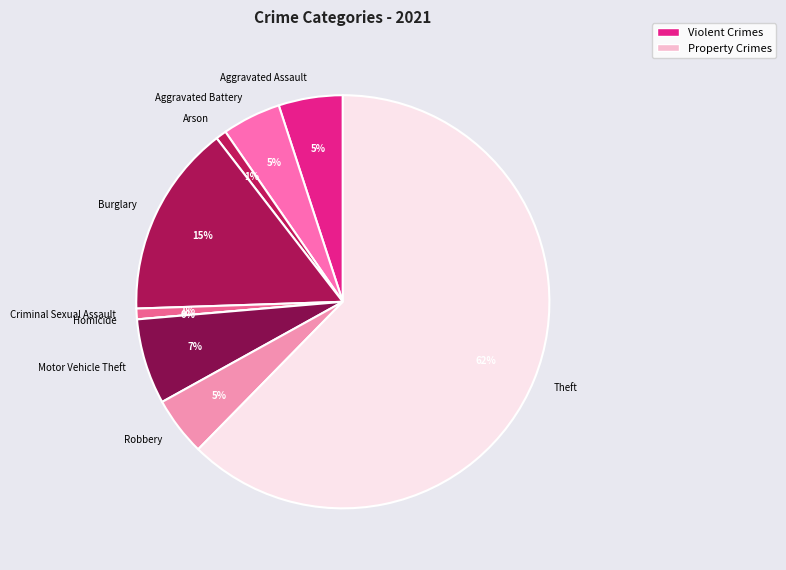

How many segments does this pie chart have?

9